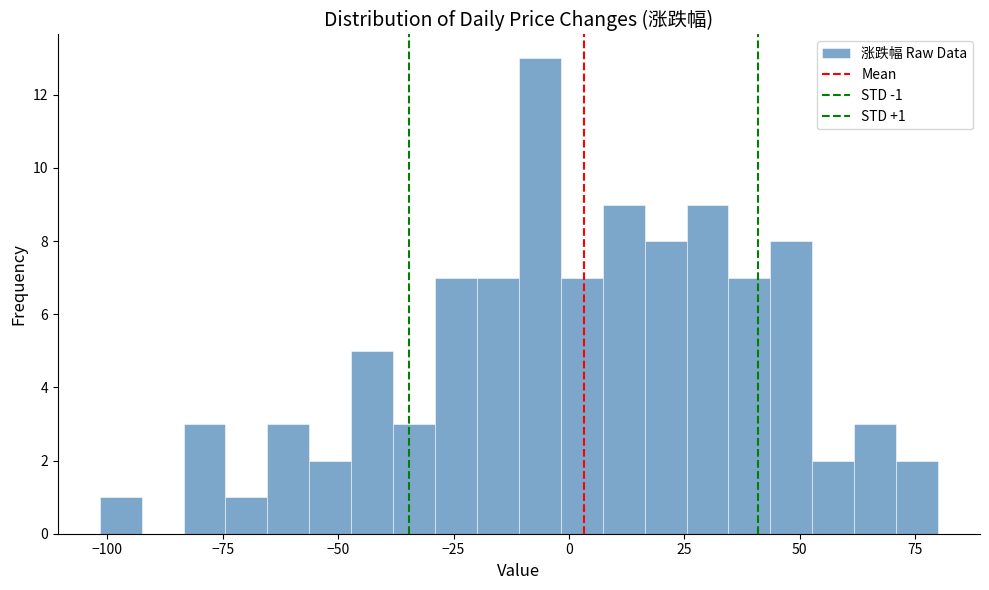

Read against the x-axis, roughly where is the centre of the tallest bar?

-5